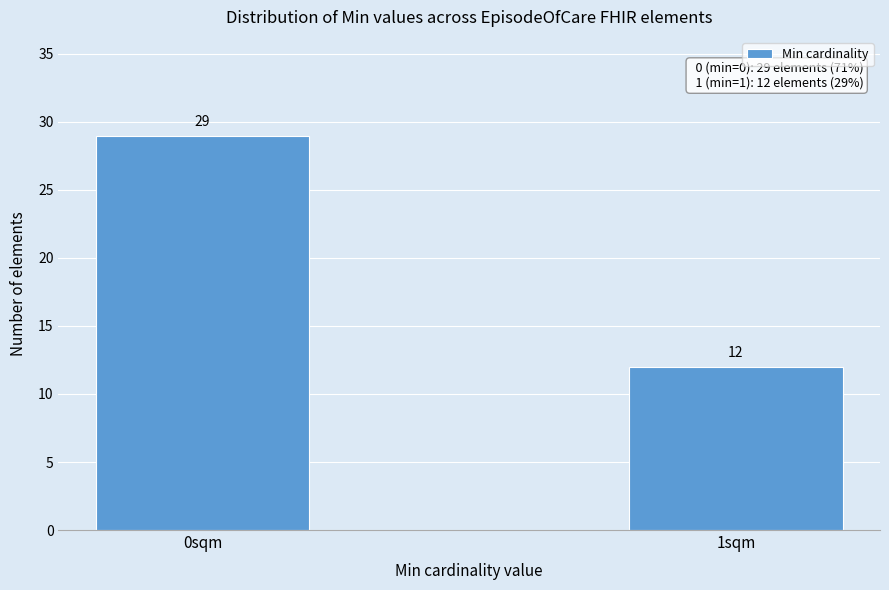

Reading left to right, extract all data points from this chart.

0sqm=29	1sqm=12